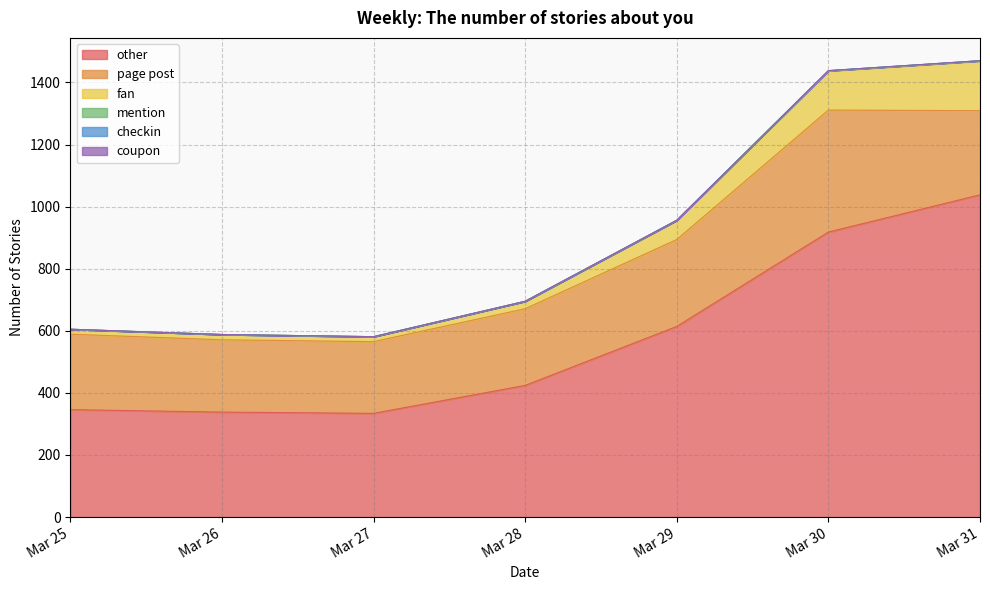

True or false: coupon and page post intersect in this chart.

False